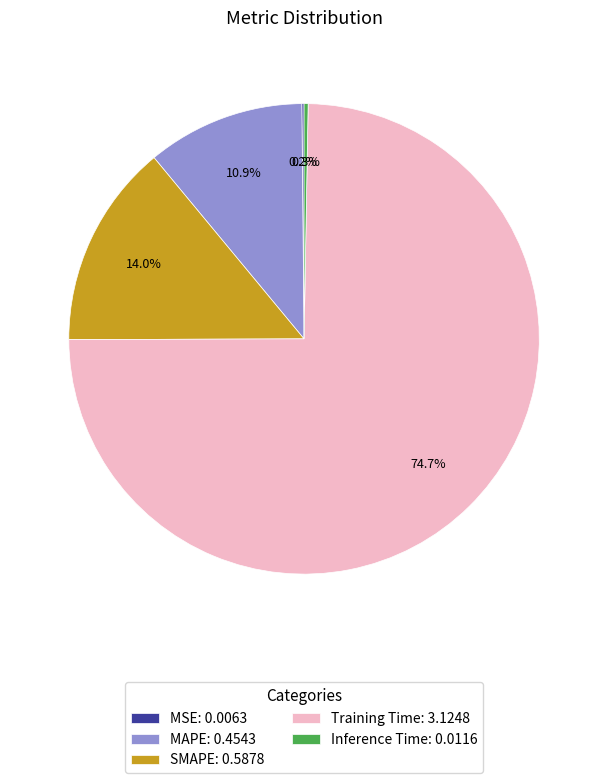

Does SMAPE represent more than half of the total?

No